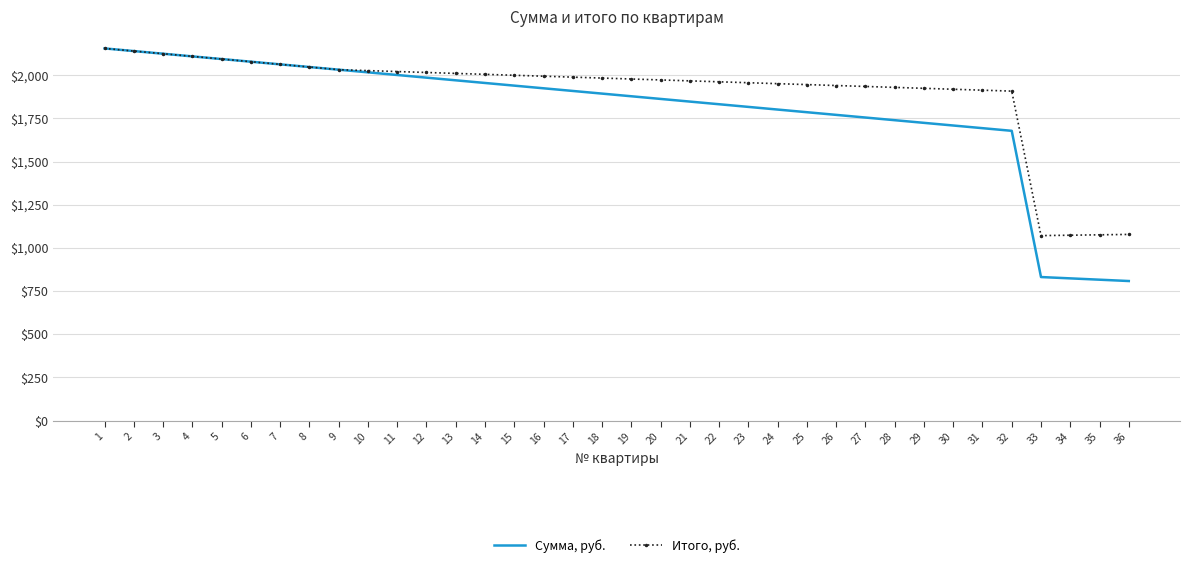

Which series has the largest range (max minus min)?

Сумма, руб.